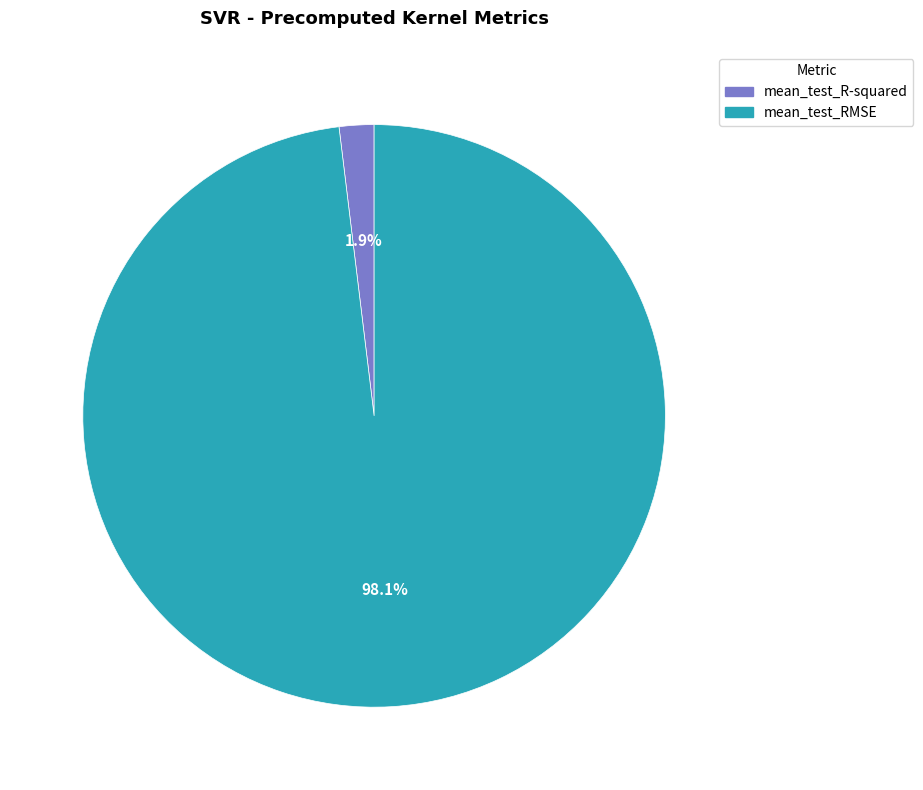

What is the total percentage of mean_test_RMSE and mean_test_R-squared?

100.0%